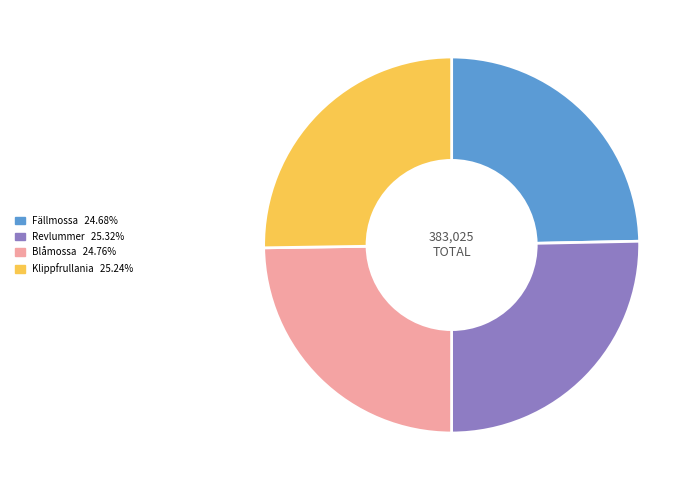

Do Klippfrullania and Fällmossa together represent more than half of the pie?

No